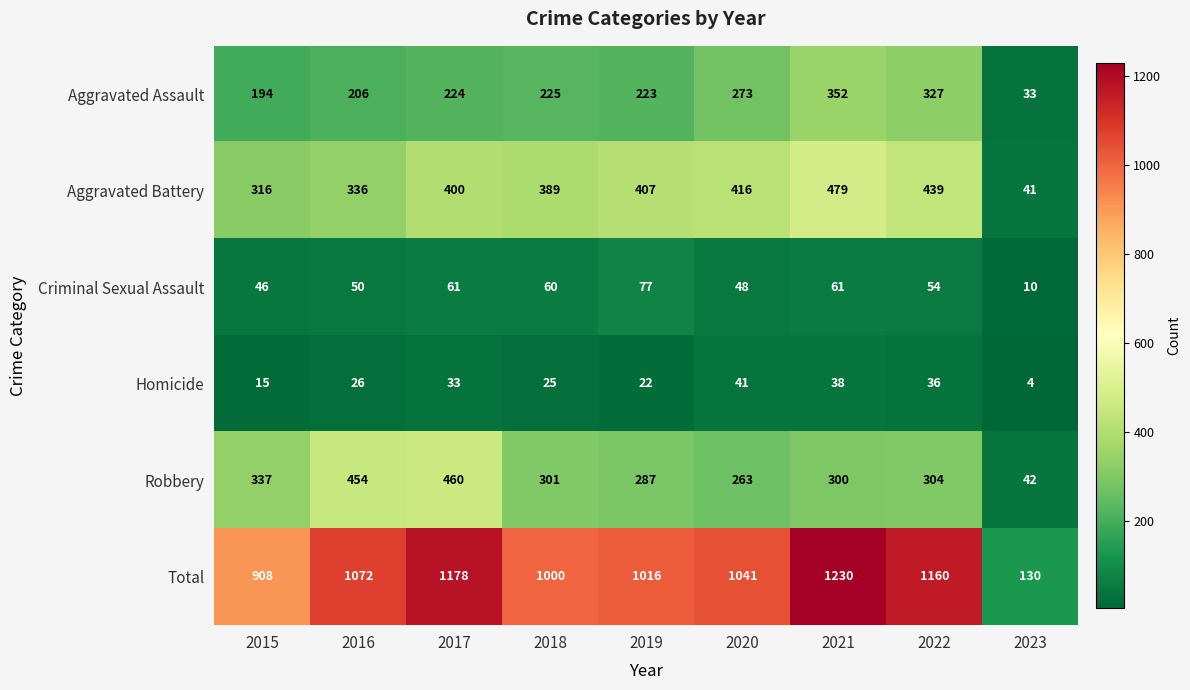

Which series has the largest range (max minus min)?

Total